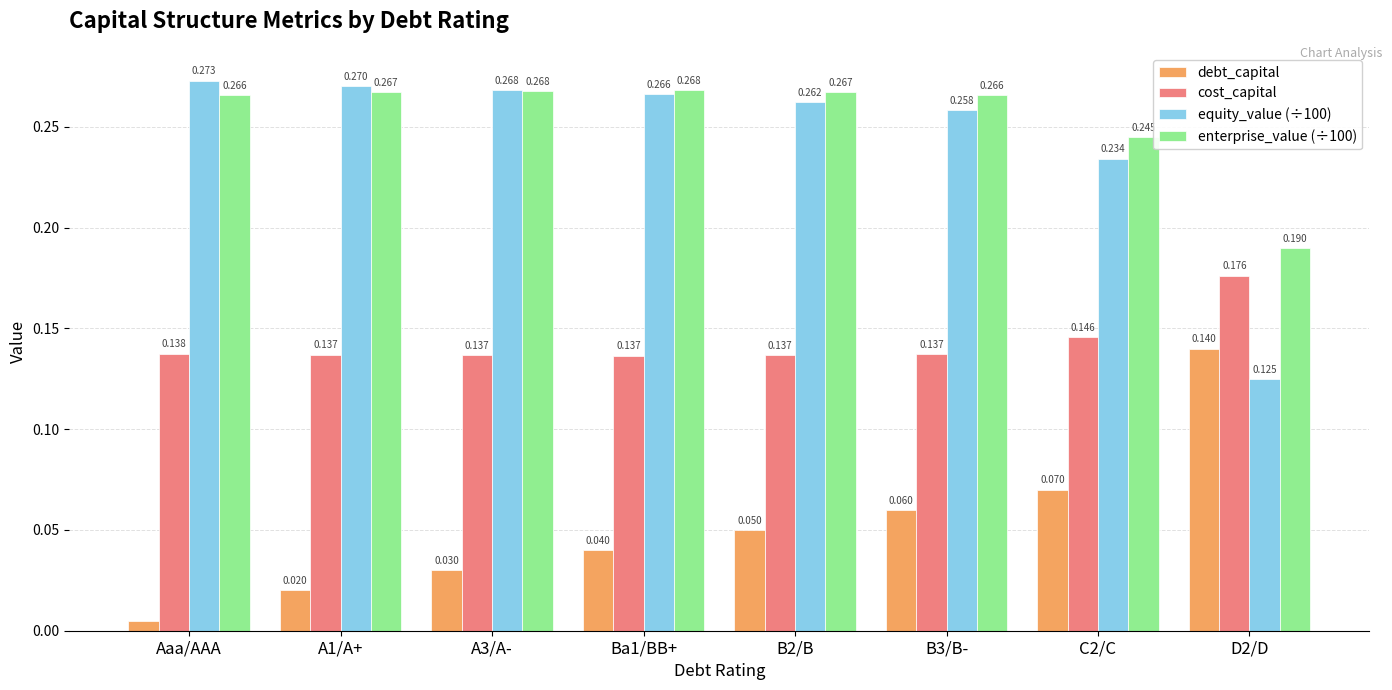

Which category has the lowest value across all series?

Aaa/AAA